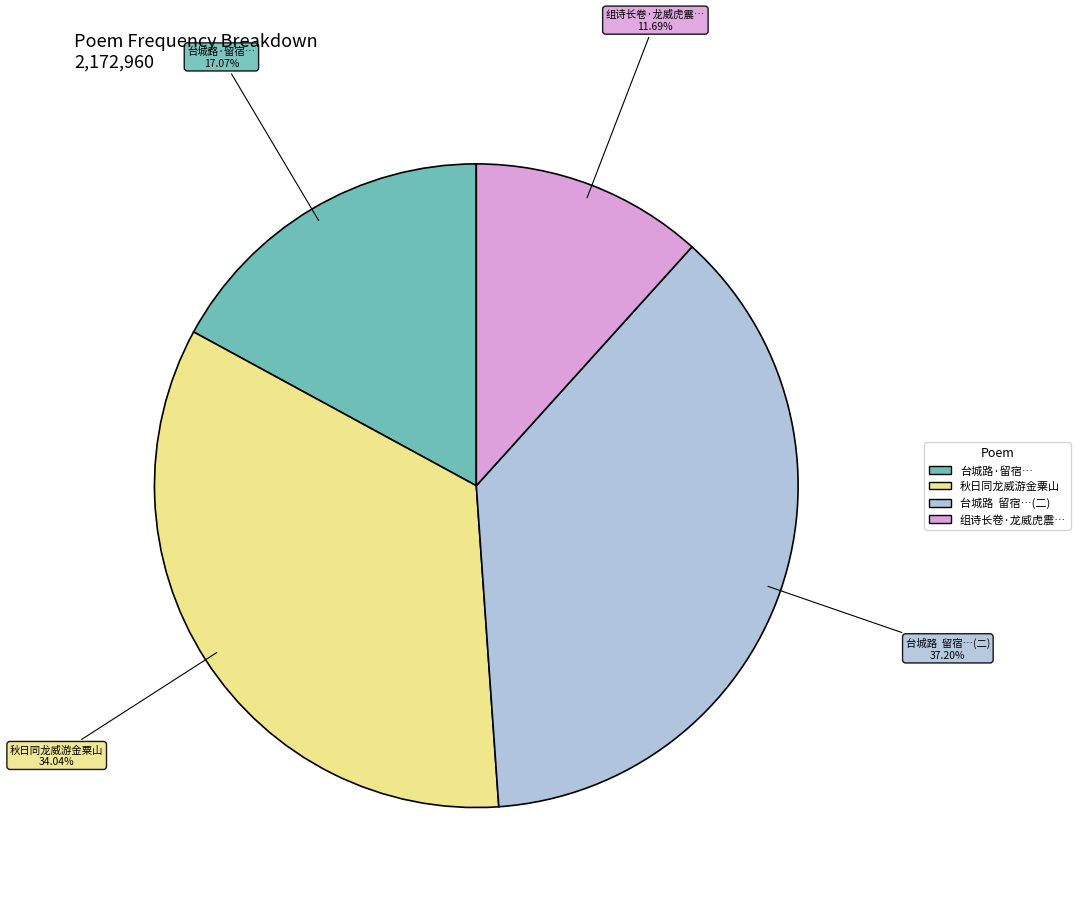

Is there a majority slice in this chart?

No